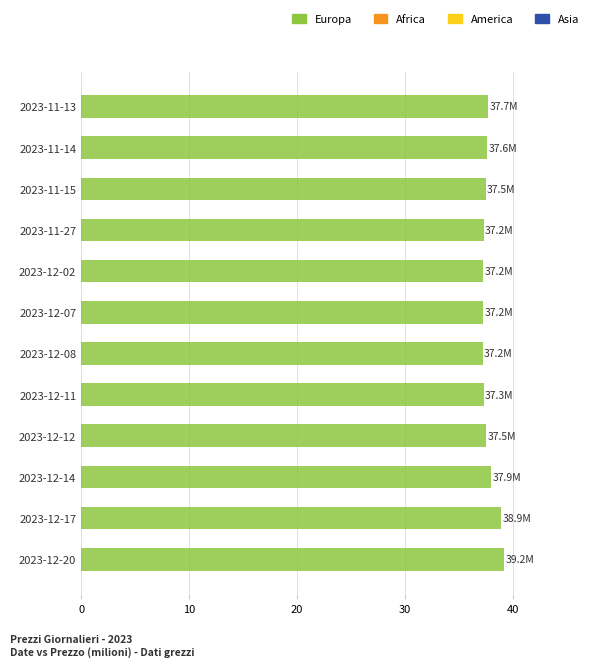

What is the ratio of the value at 2023-12-12 to the value at 2023-12-07?

1.0